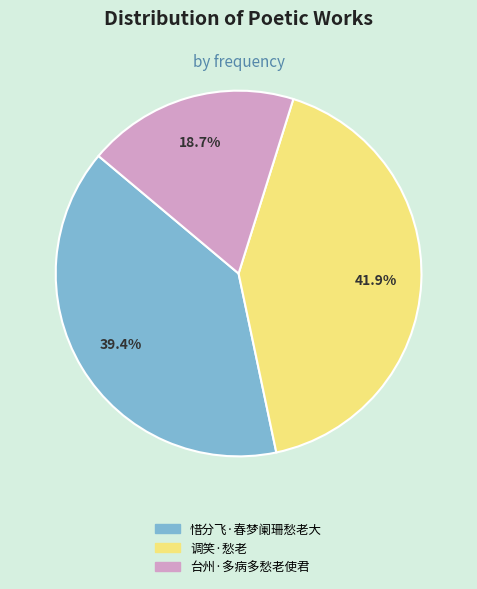

How many slices are in this pie chart?

3